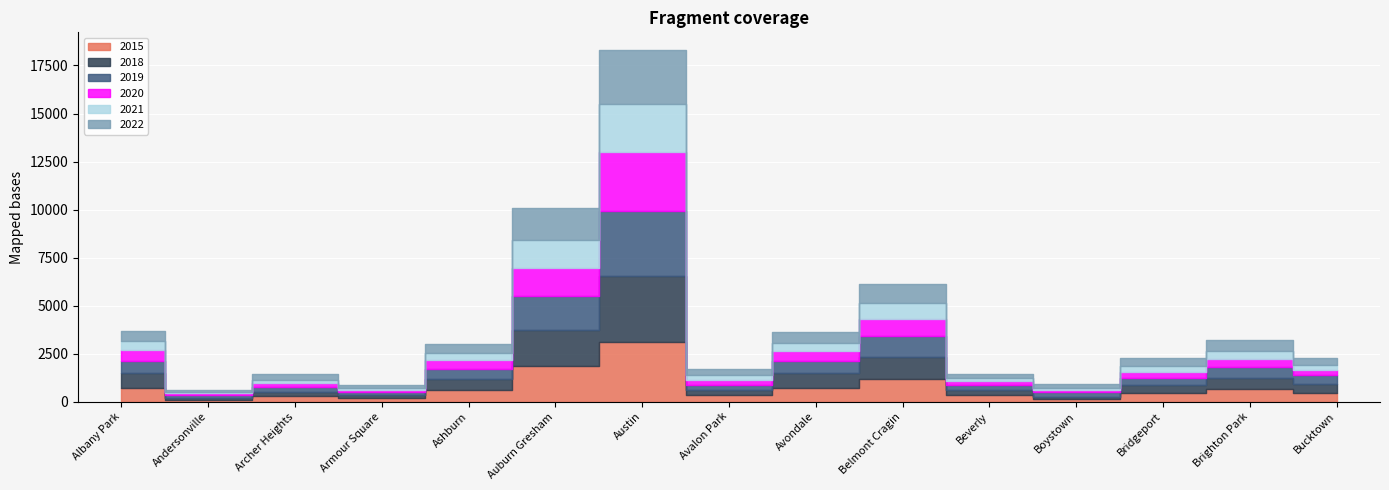

What position from the right is Armour Square?

12